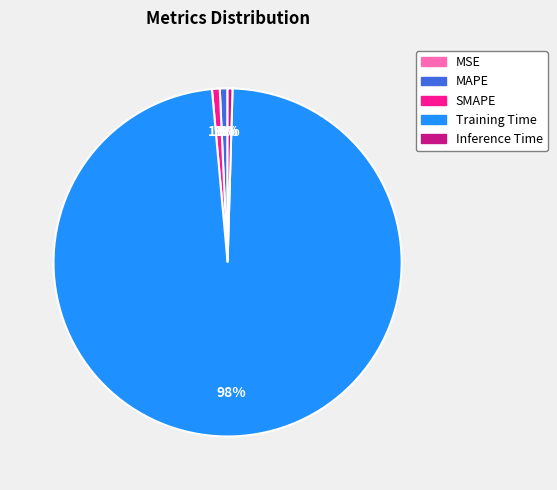

Combined, do MAPE and Training Time account for over 50%?

Yes